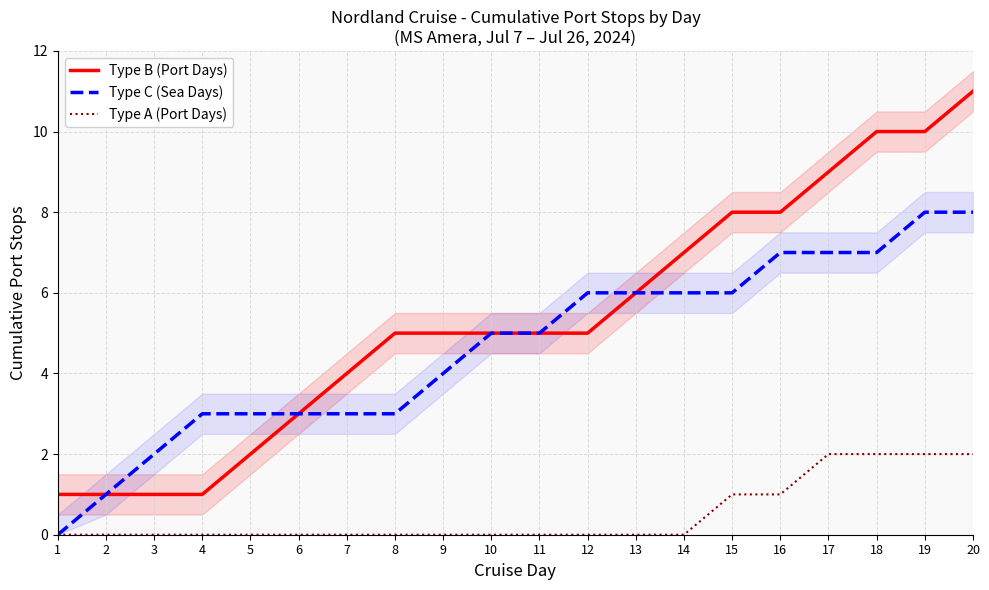

Rank the categories by Type C (Sea Days) value from lowest to highest.

1, 2, 3, 4, 5, 6, 7, 8, 9, 10, 11, 12, 13, 14, 15, 16, 17, 18, 19, 20